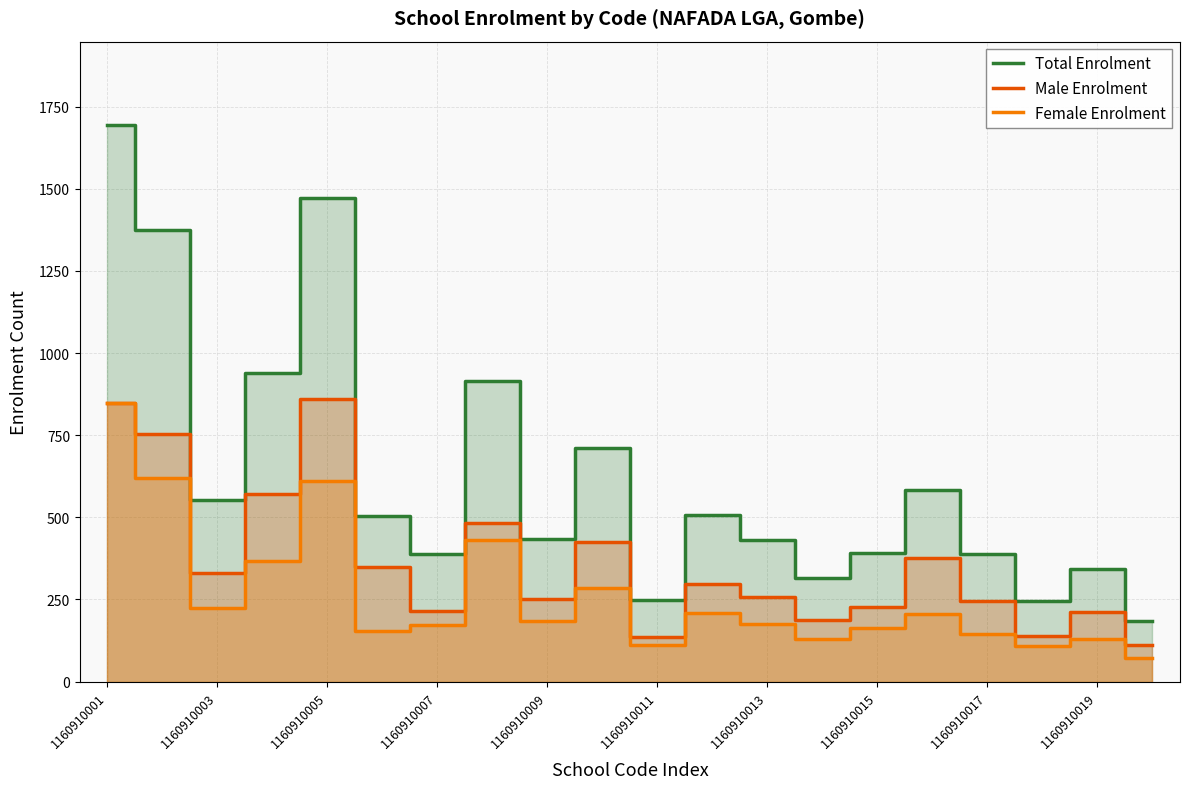

At which category is the sum across all series the highest?

1160910001